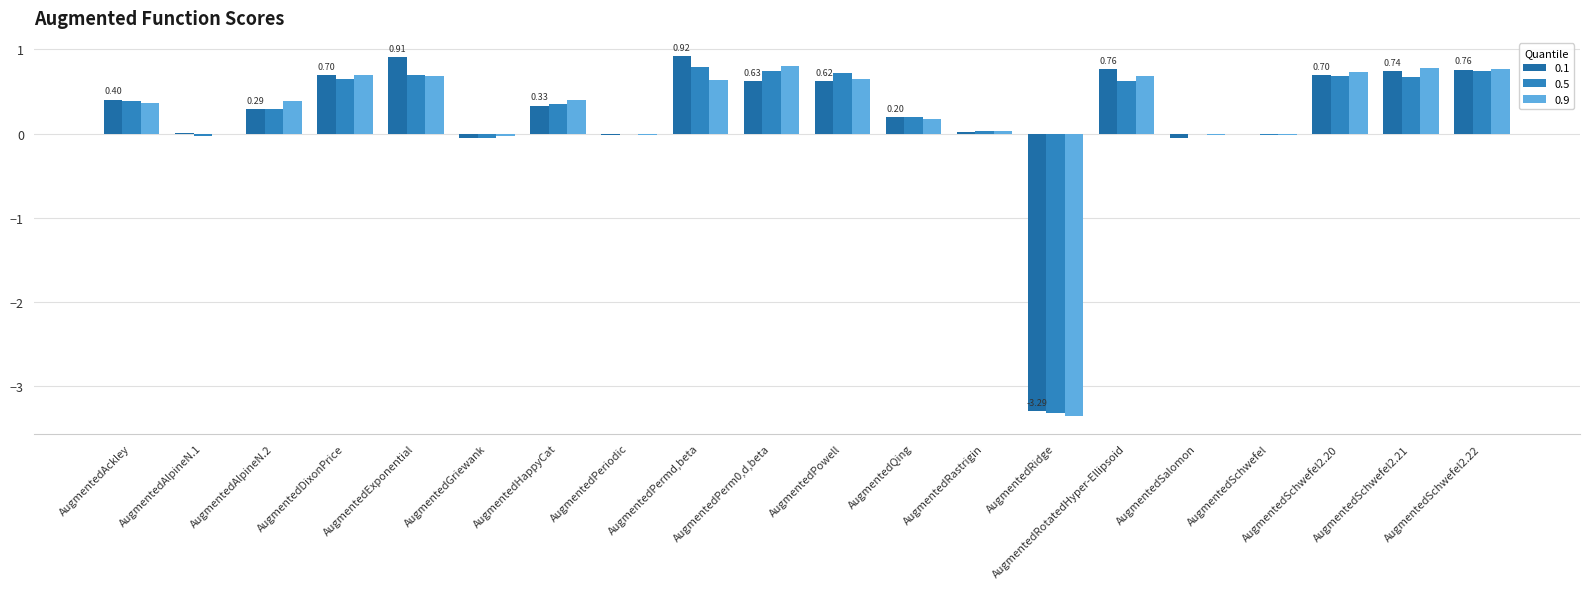

Between AugmentedExponential and AugmentedPowell, which series saw the biggest shift?

0.1